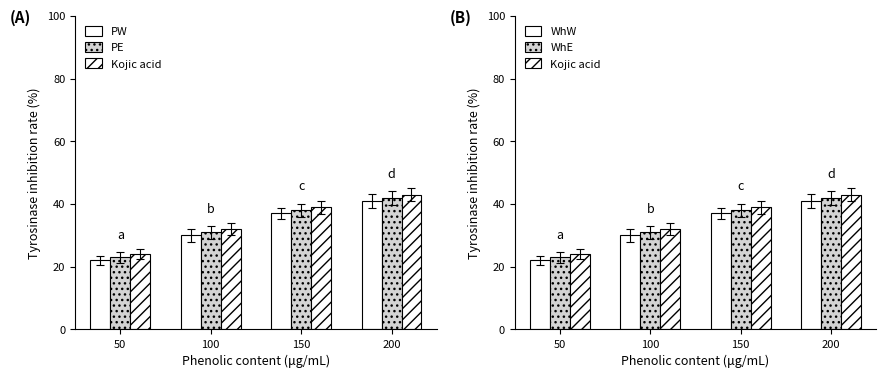

Is it true that Kojic acid equals 43 at 200?

True